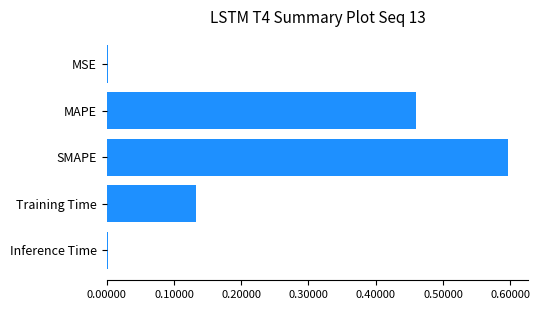

How many distinct data groups are displayed?

1